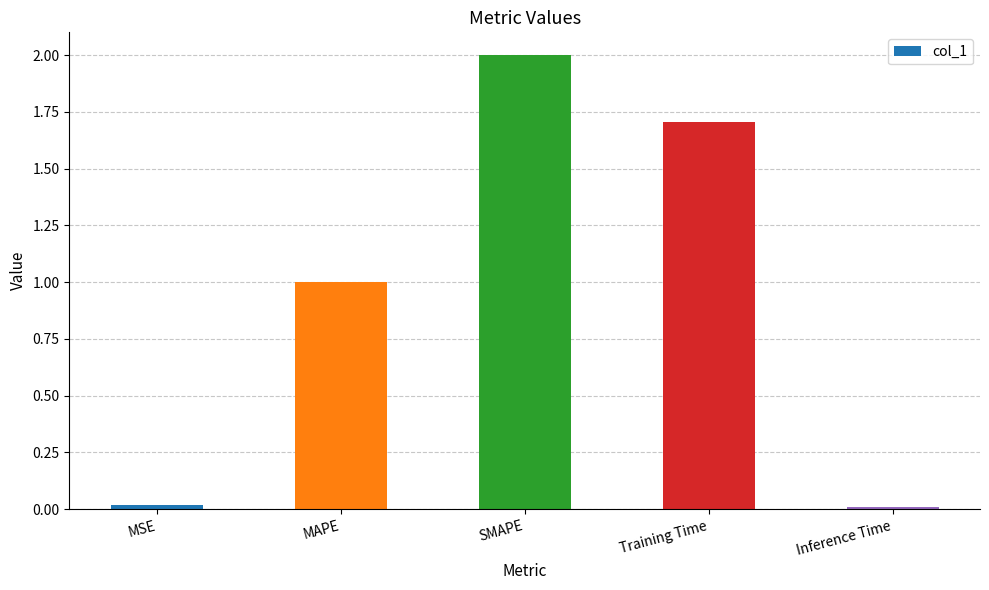

What is the change in value from MAPE to Inference Time?

-1.0